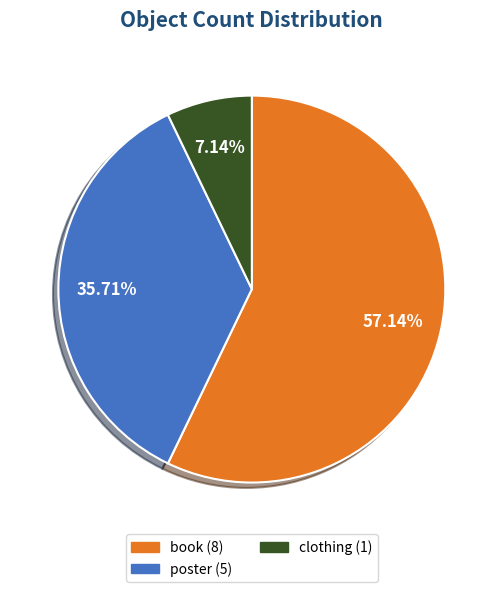

To the nearest percent, what is the difference between the largest and smallest slice percentages?

50%